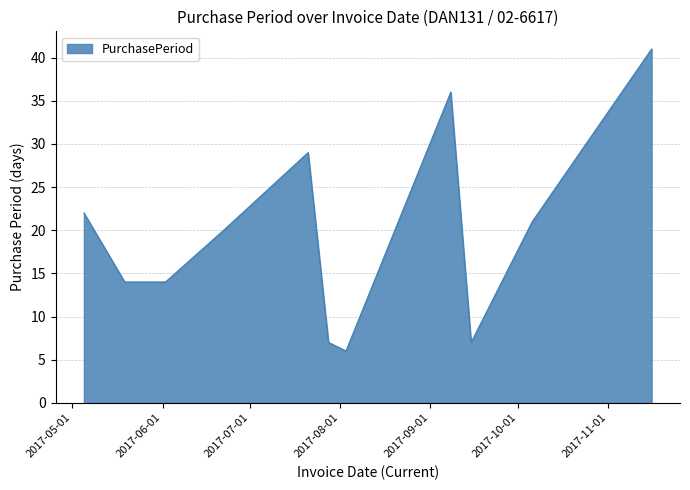

What is the maximum value shown in the chart?

41